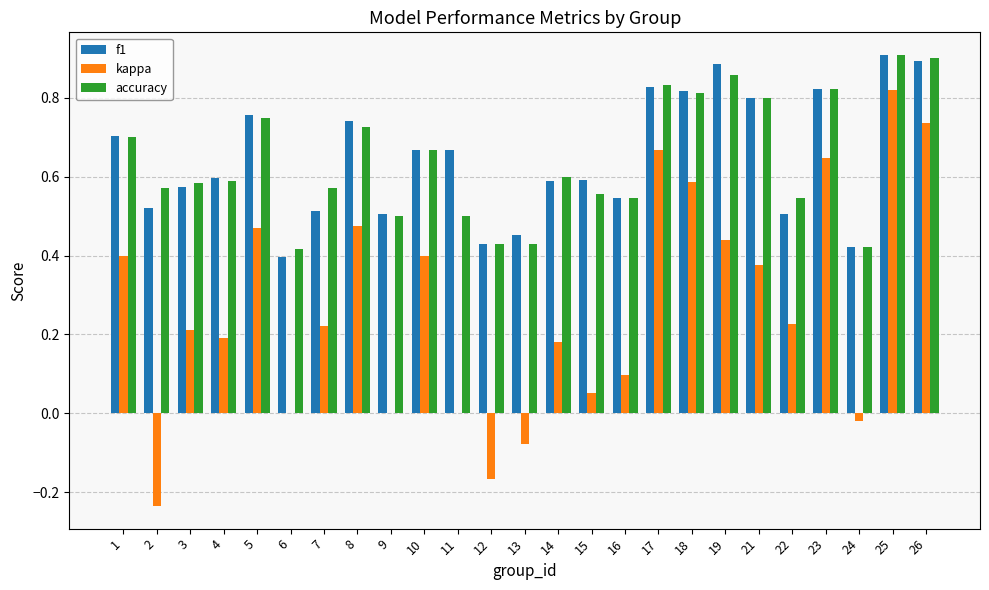

Which series changed the most between 10 and 11?

kappa